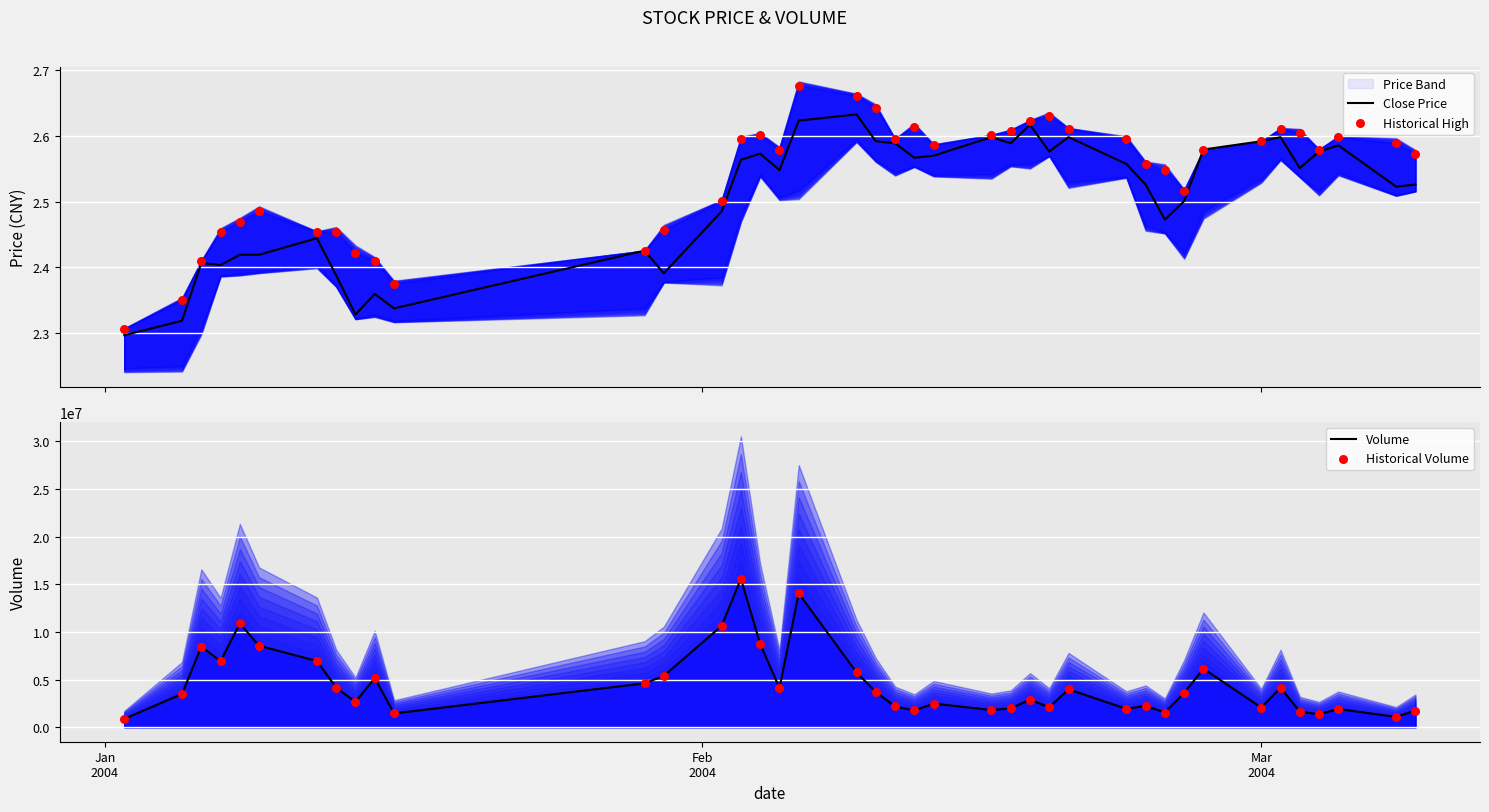

At how many categories does at least one series exceed 9529154?

4